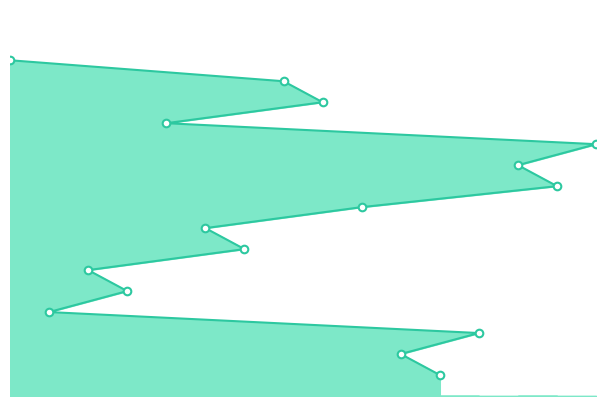

Between 11 and 3, which is larger?

3